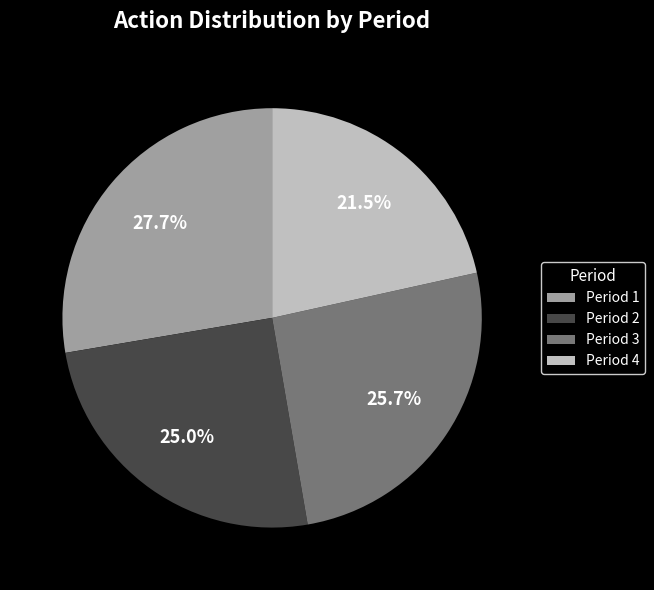

Rank the categories by value from highest to lowest.

Period 1, Period 3, Period 2, Period 4